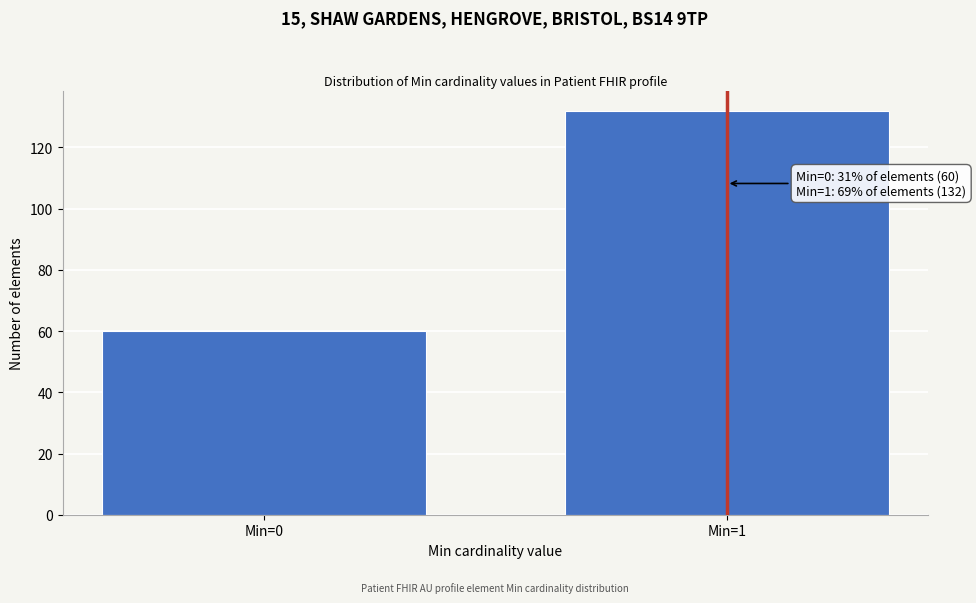

Reading left to right, transcribe all the data shown in this chart.

60	132